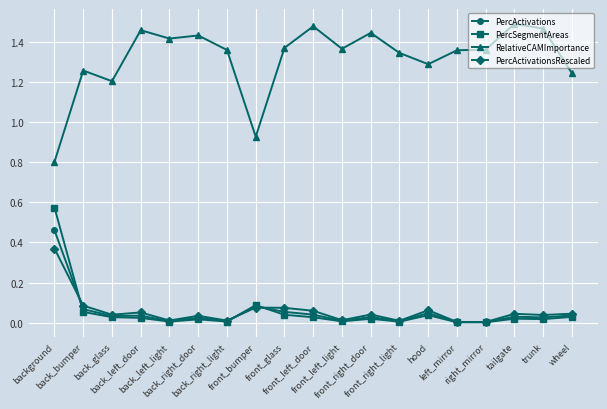

How many lines are shown in the chart?

4